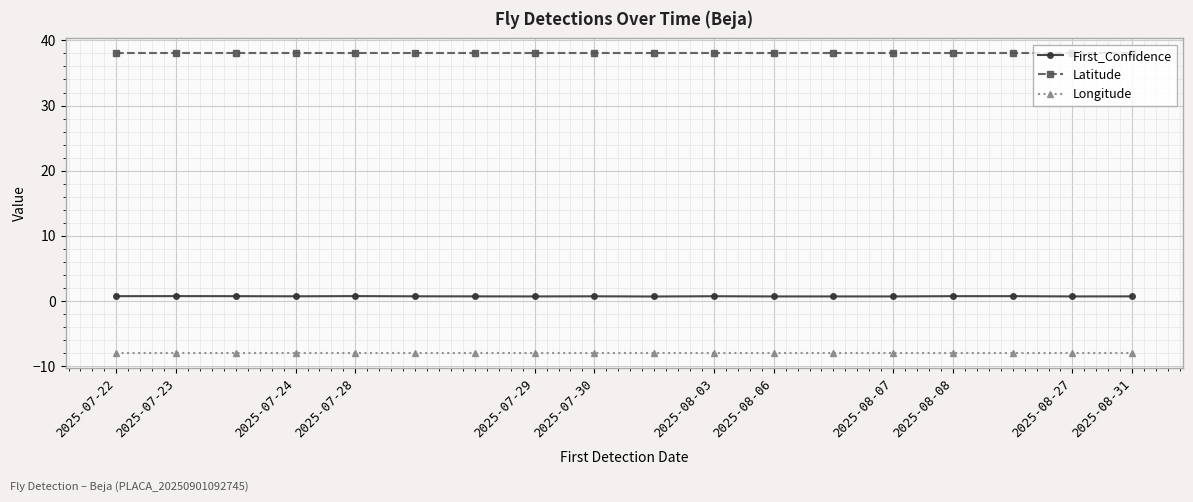

True or false: First_Confidence and Latitude cross at least once.

False